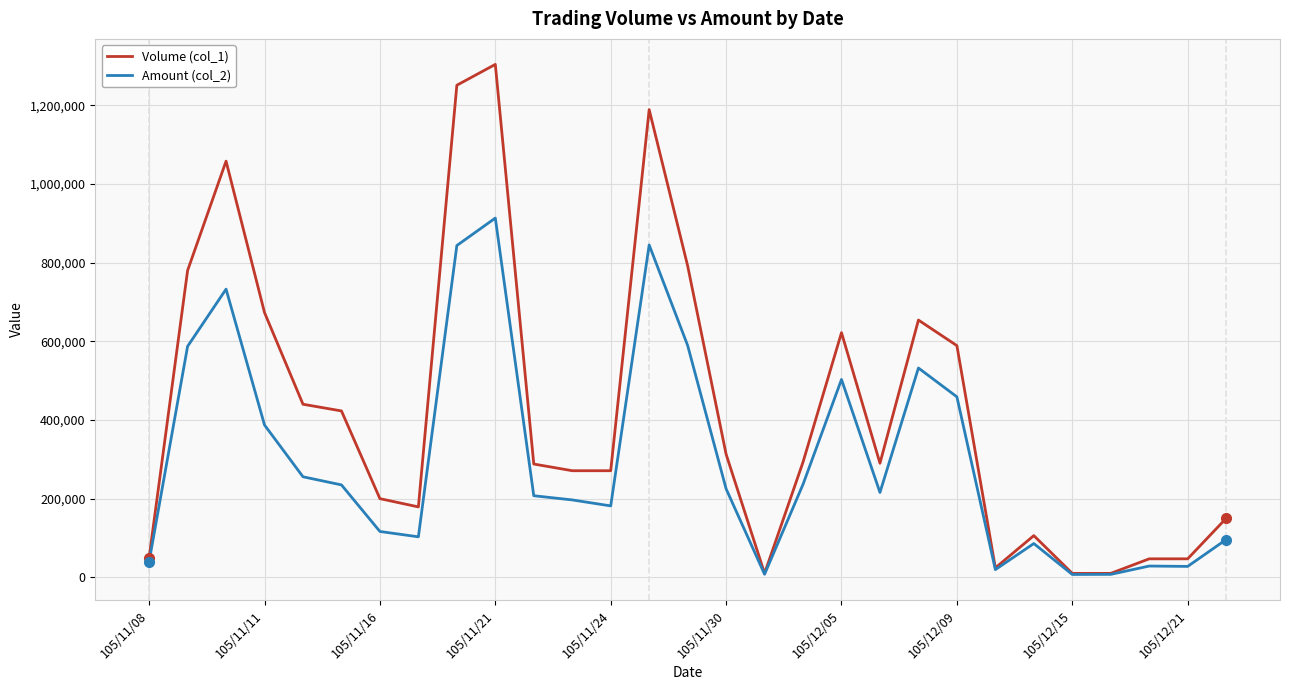

In Amount (col_2), how many points are lower than both neighbors (excluding endpoints)?

7